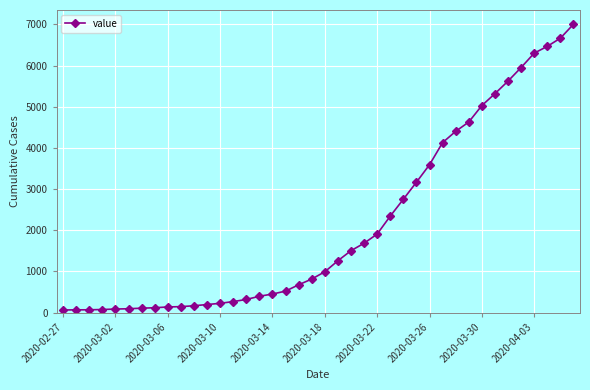

What is the average value?

2144